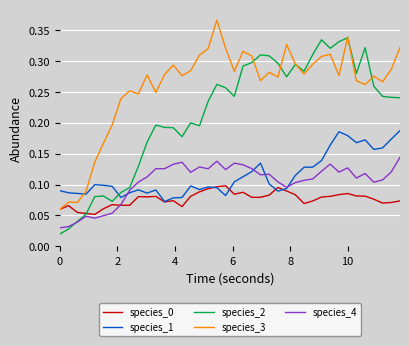

After their last crossing, which series has the higher values: species_2 or species_0?

species_2